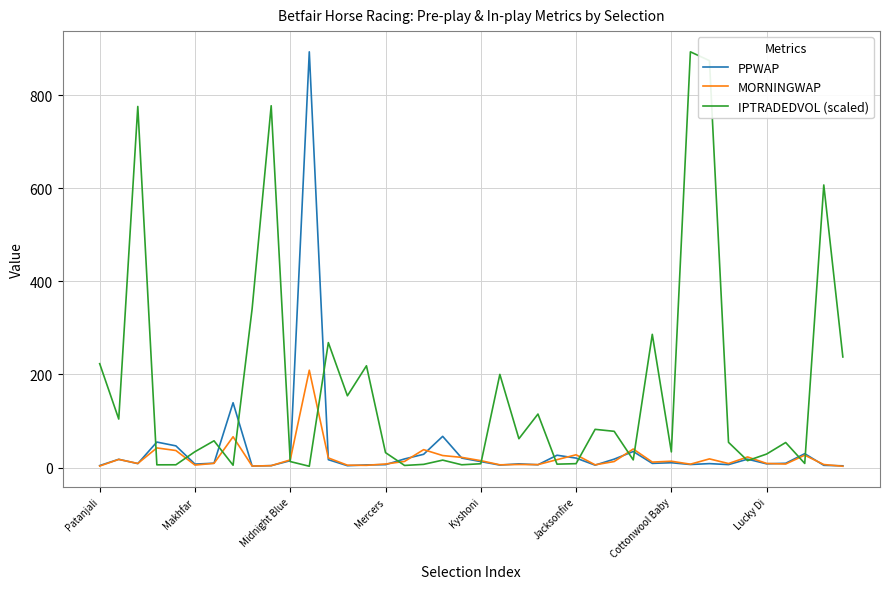

Which series has the largest total across all categories?

IPTRADEDVOL (scaled)